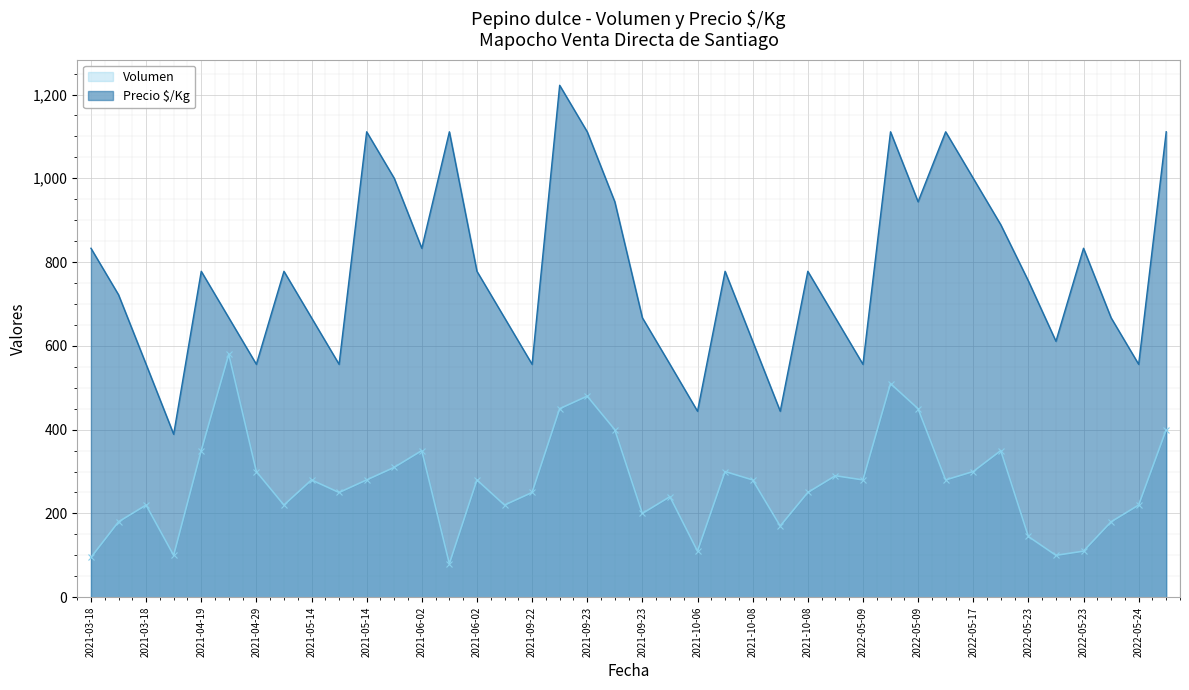

At which category is the sum across all series the highest?

2021-09-22